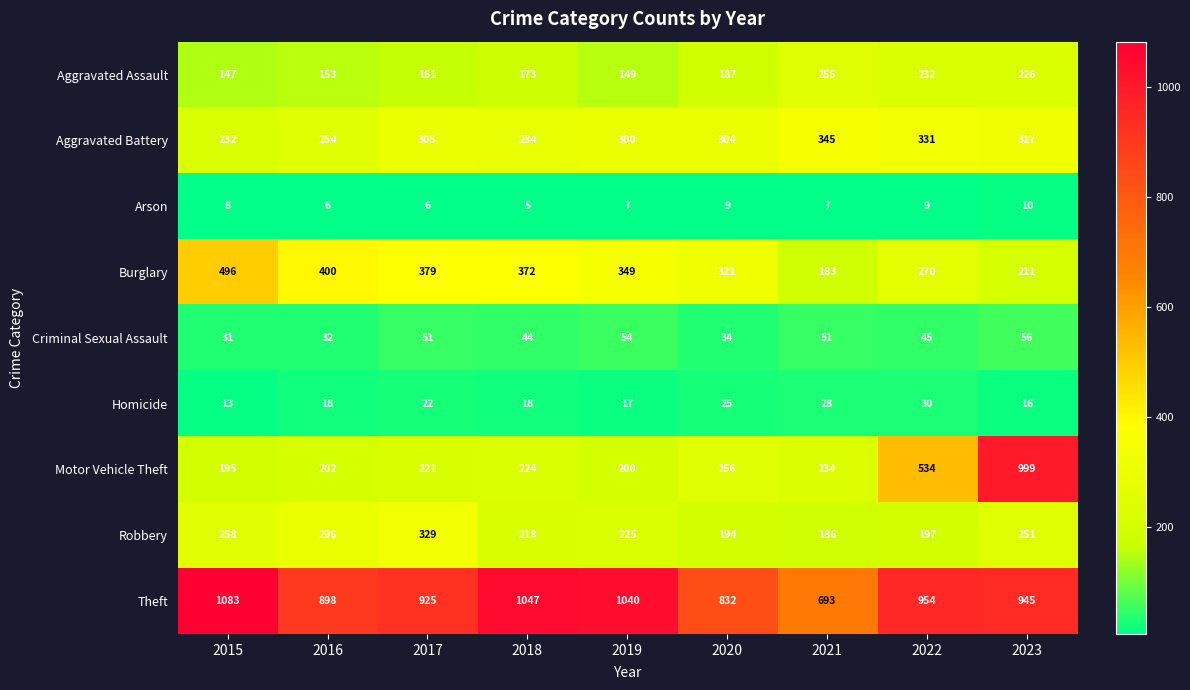

What is the average value of the Criminal Sexual Assault series?

44